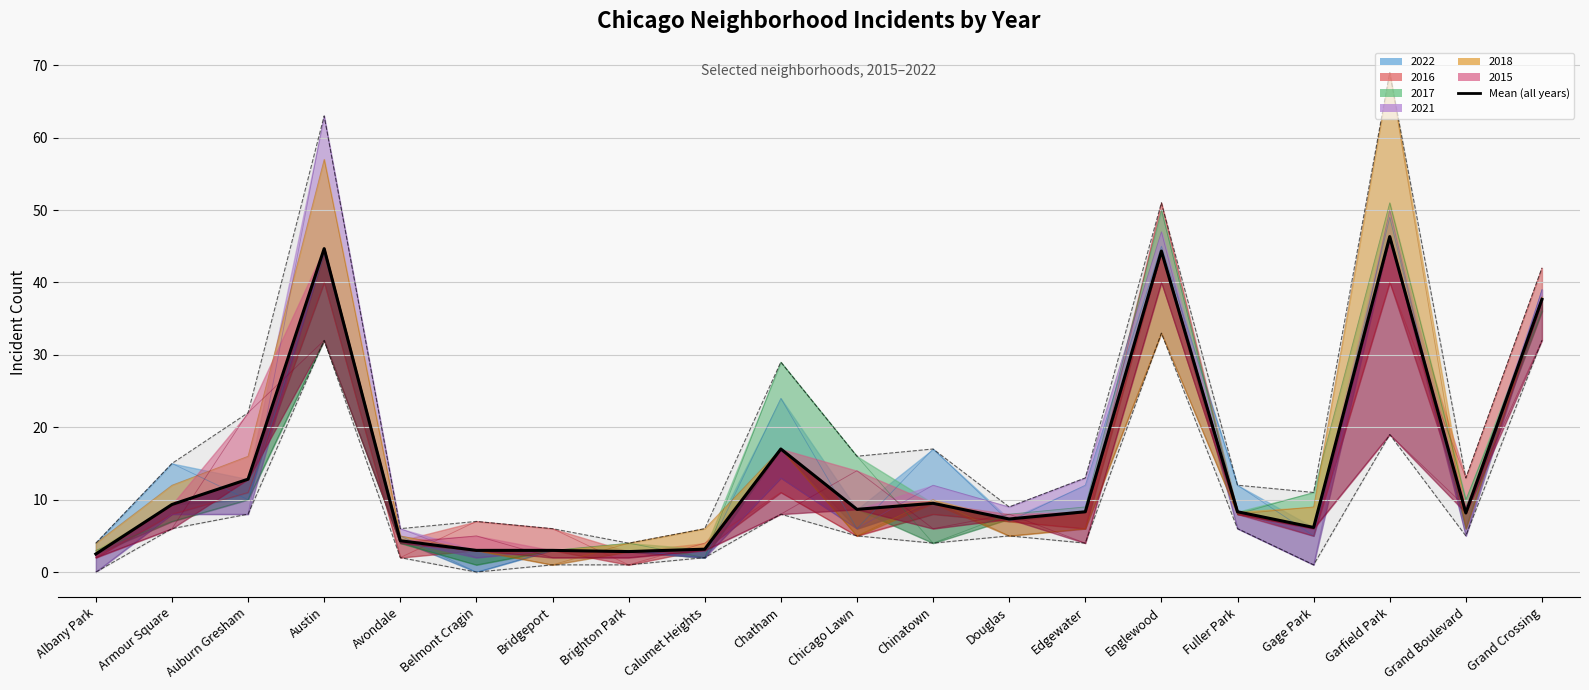

How many data points in Max/Min envelope are less than 13?

9